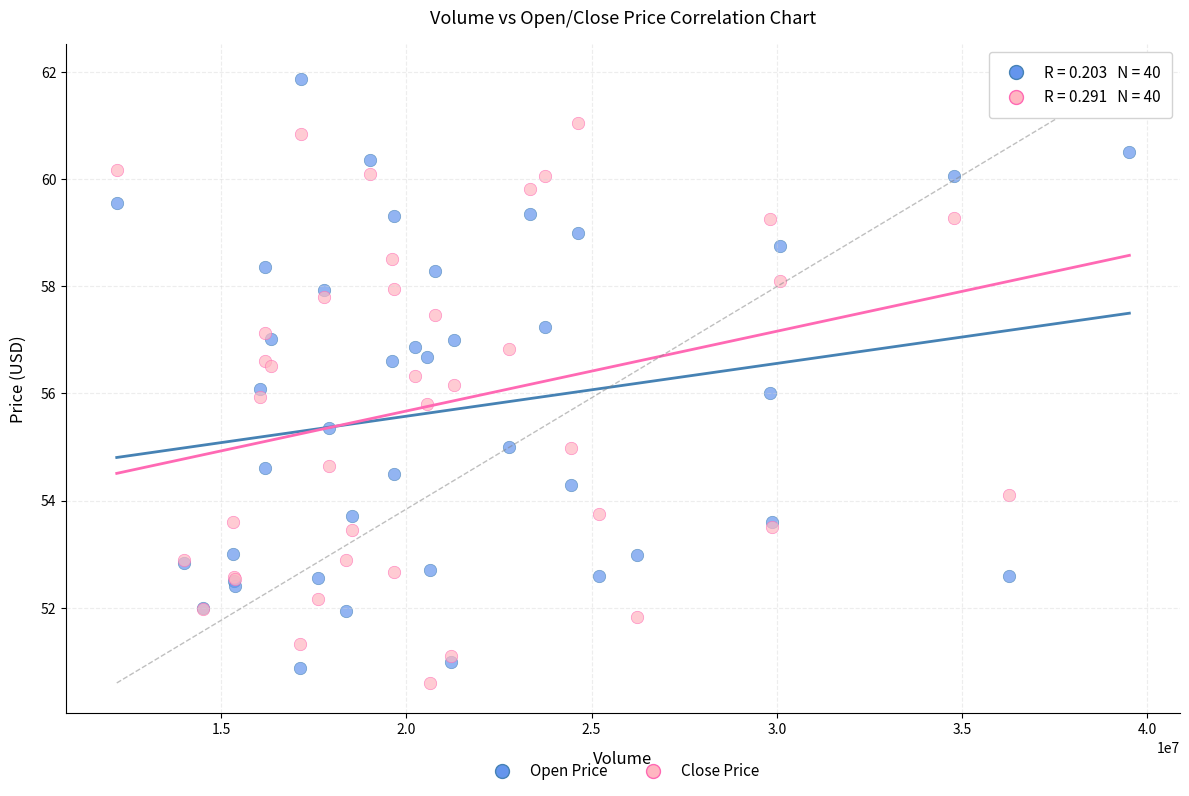

Which series reaches the minimum Y coordinate?

Close Price